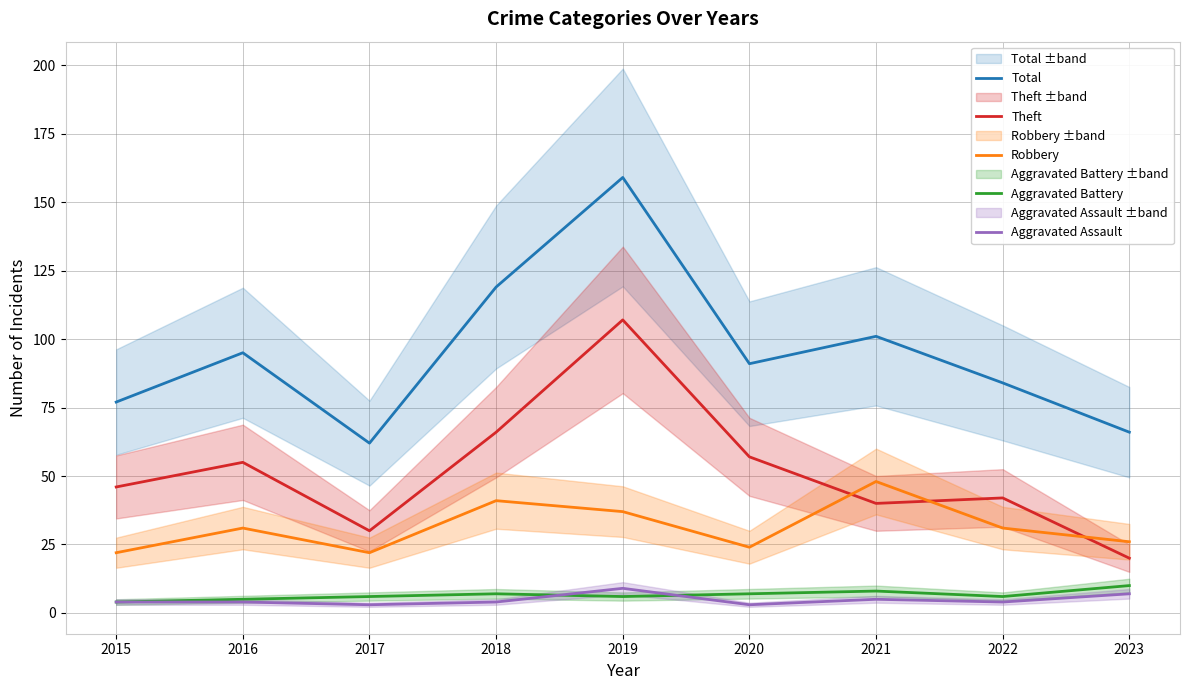

How many distinct data groups are displayed?

5